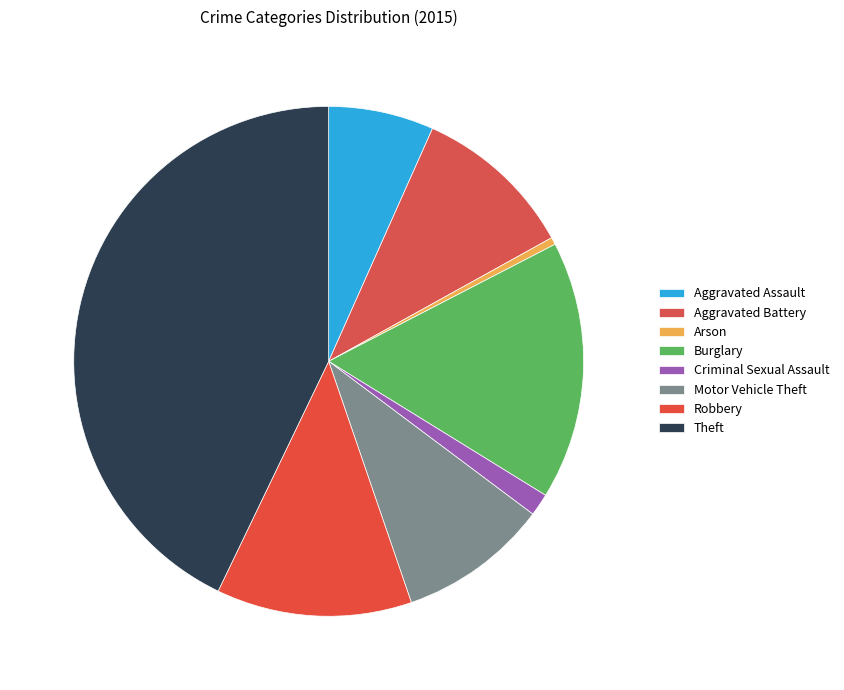

How many segments does this pie chart have?

8